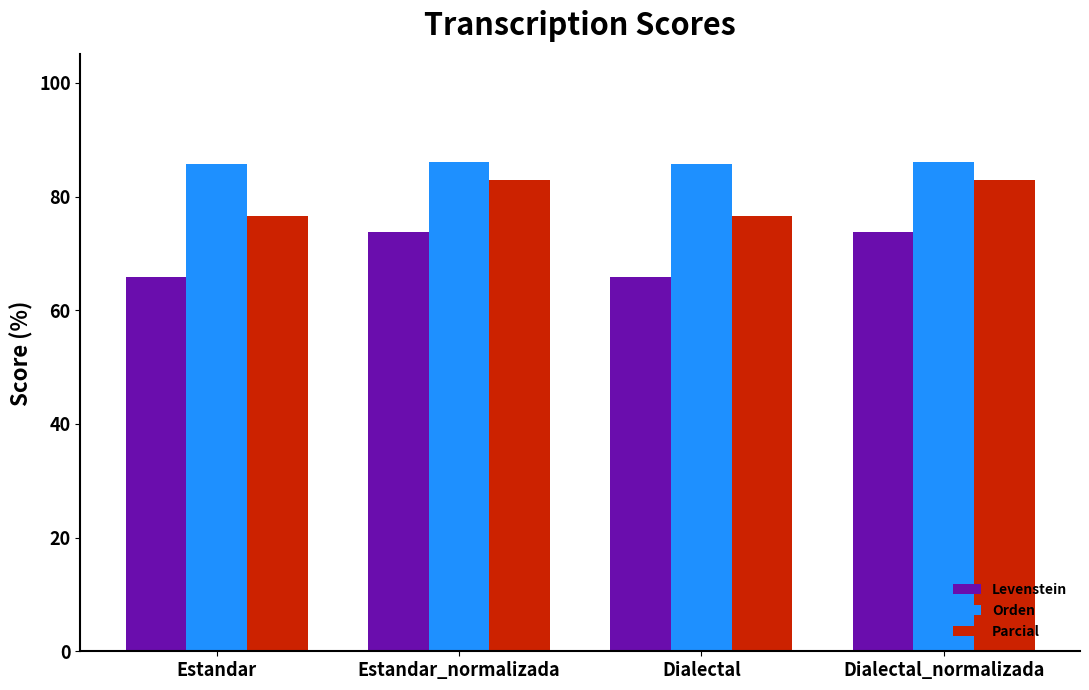

Read the Parcial value at Estandar.

76.6